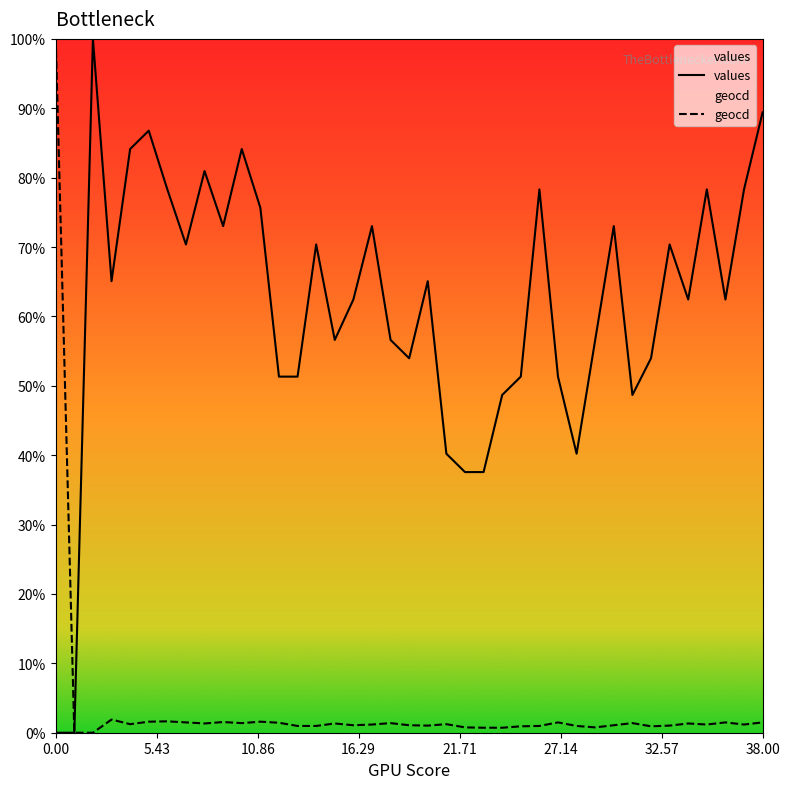

List the series in order of their overall mean, highest first.

values, geocd